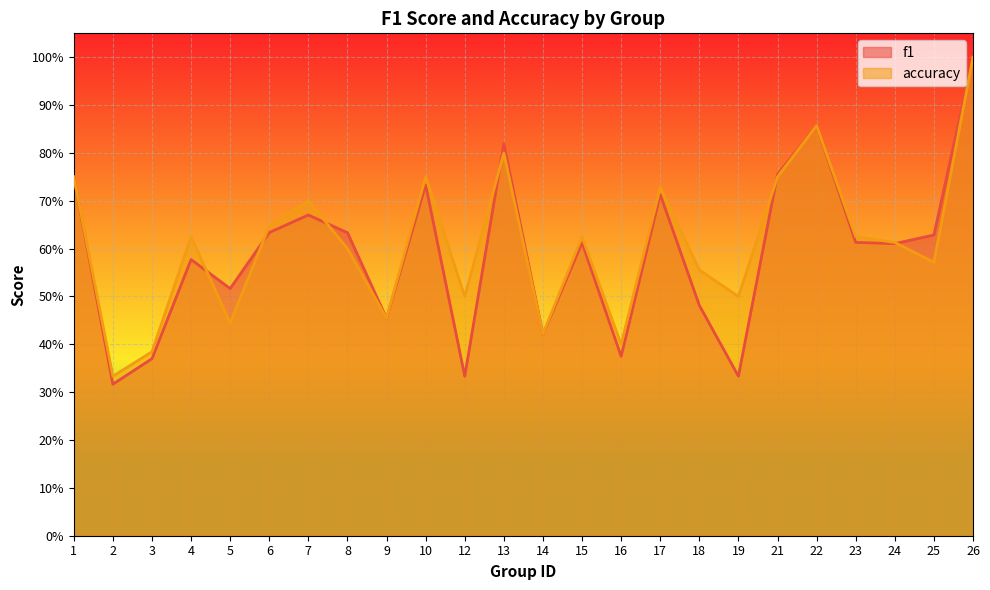

What is the average value of the accuracy series?

0.6